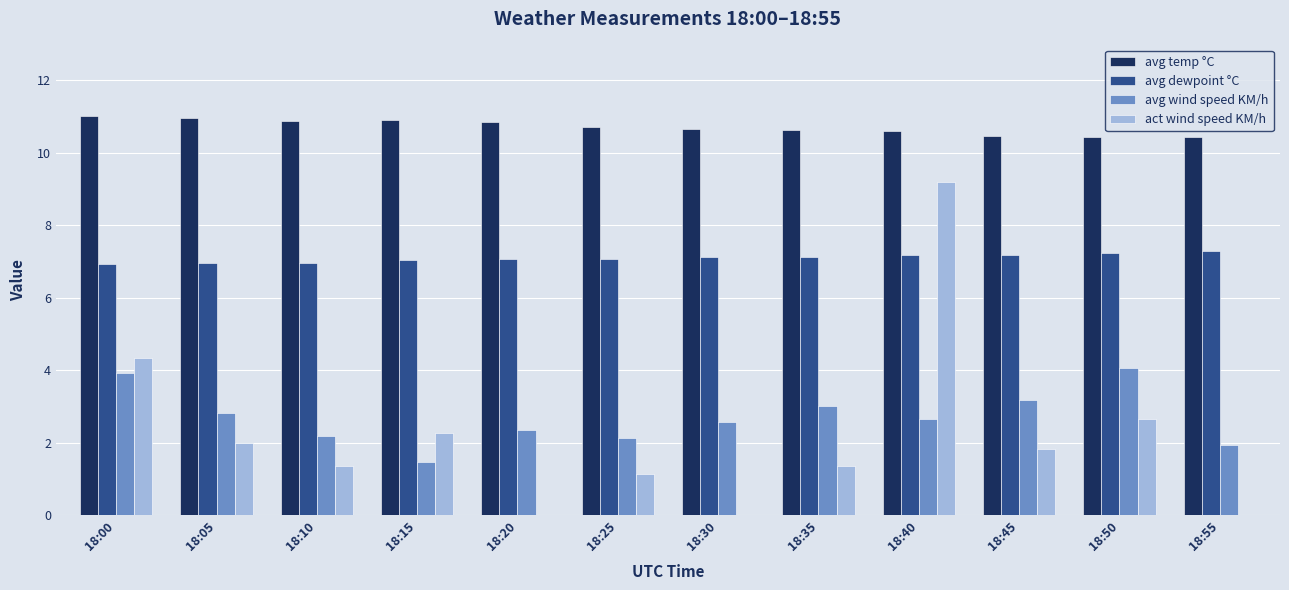

At which category is the sum across all series the highest?

18:40